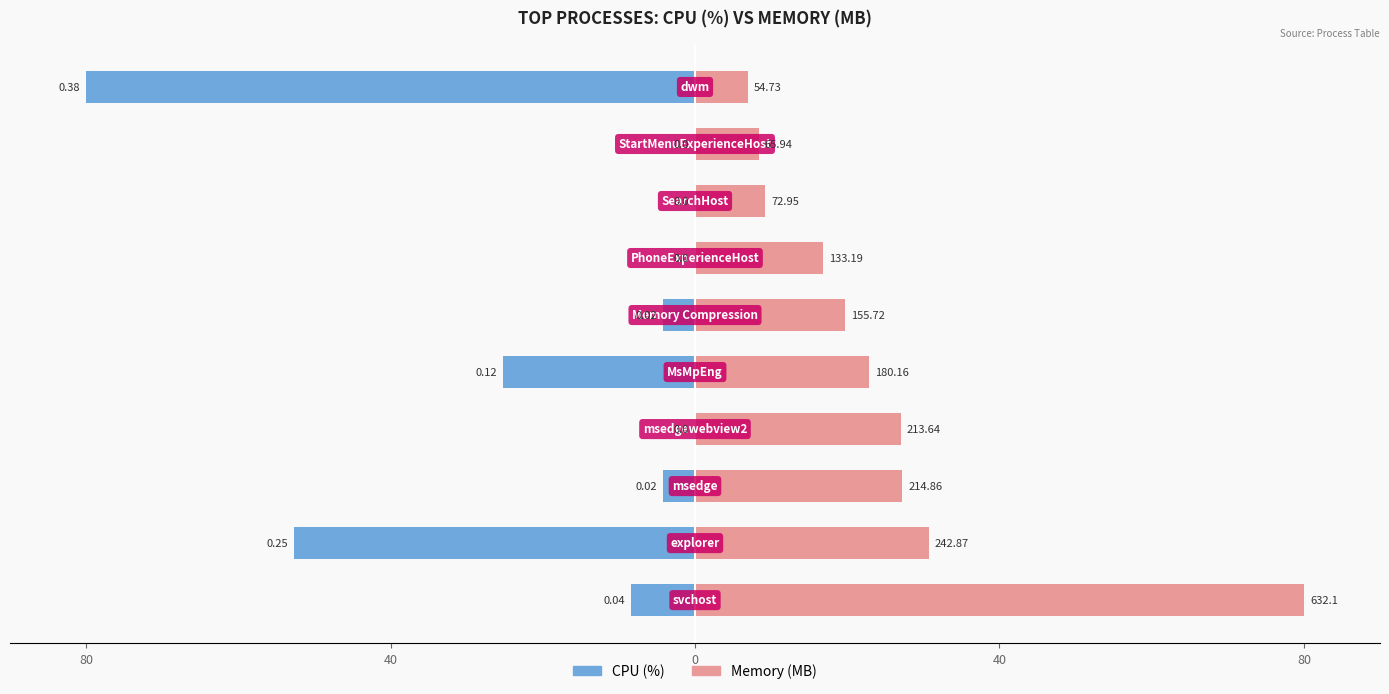

Which series has the largest total across all categories?

Memory (MB)